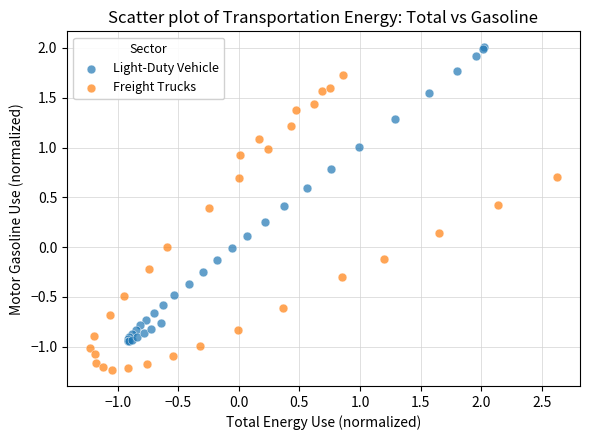

Which series reaches the maximum Y coordinate?

Light-Duty Vehicle